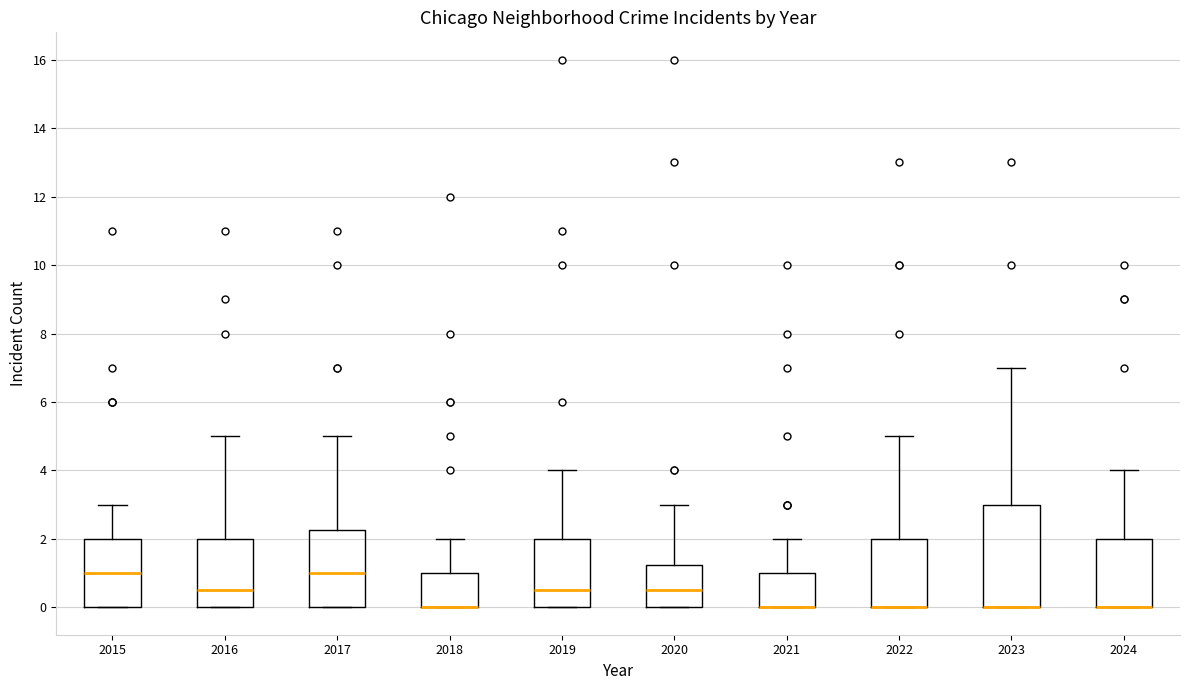

Reading left to right, read every box against the y-axis: the position of its median line, the range the box covers, and the ends of its whiskers. The values are not printed on the chart, so give them approximately, as read against the axis.

2015: median 1.0, box 0.0 to 2.0, whiskers 0.0 to 3.0
2016: median 0.6, box 0.0 to 2.0, whiskers 0.0 to 5.0
2017: median 1.0, box 0.0 to 2.2, whiskers 0.0 to 5.0
2018: median 0.0 (drawn on the box's lower edge), box 0.0 to 1.0, whiskers 0.0 to 2.0
2019: median 0.6, box 0.0 to 2.0, whiskers 0.0 to 4.0
2020: median 0.6, box 0.0 to 1.2, whiskers 0.0 to 3.0
2021: median 0.0 (drawn on the box's lower edge), box 0.0 to 1.0, whiskers 0.0 to 2.0
2022: median 0.0 (drawn on the box's lower edge), box 0.0 to 2.0, whiskers 0.0 to 5.0
2023: median 0.0 (drawn on the box's lower edge), box 0.0 to 3.0, whiskers 0.0 to 7.0
2024: median 0.0 (drawn on the box's lower edge), box 0.0 to 2.0, whiskers 0.0 to 4.0